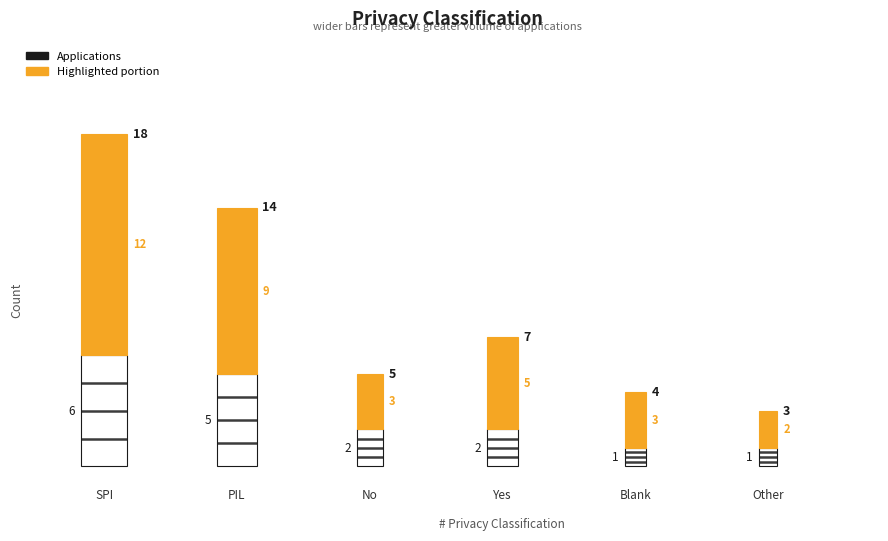

What is the sum of all values?

51